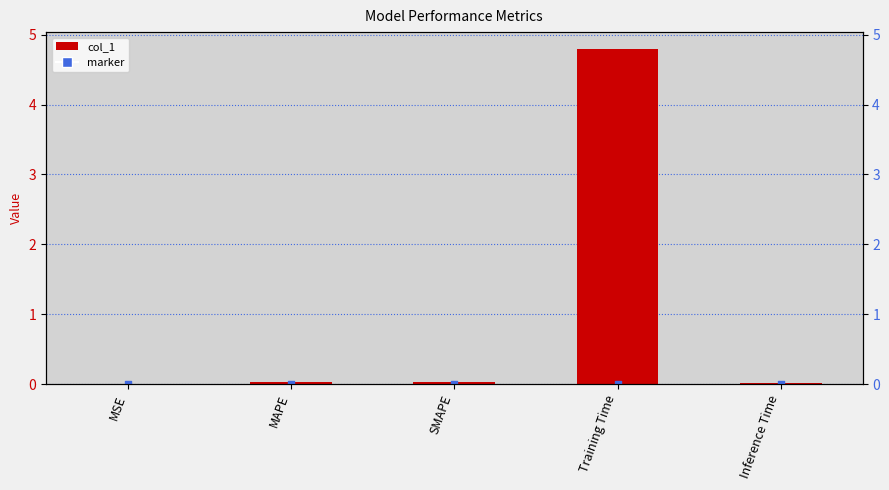

Which series contains the highest Y value?

col_1